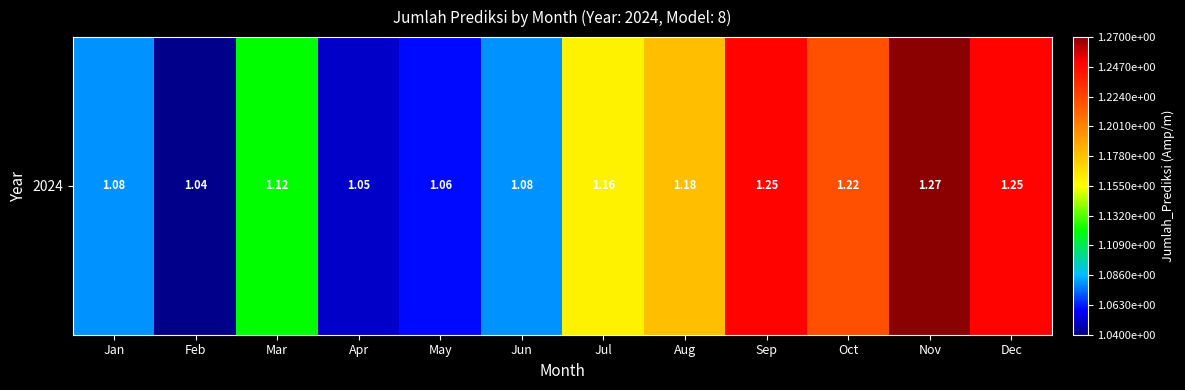

List the labels in order of value, largest first.

Nov, Sep, Dec, Oct, Aug, Jul, Mar, Jan, Jun, May, Apr, Feb